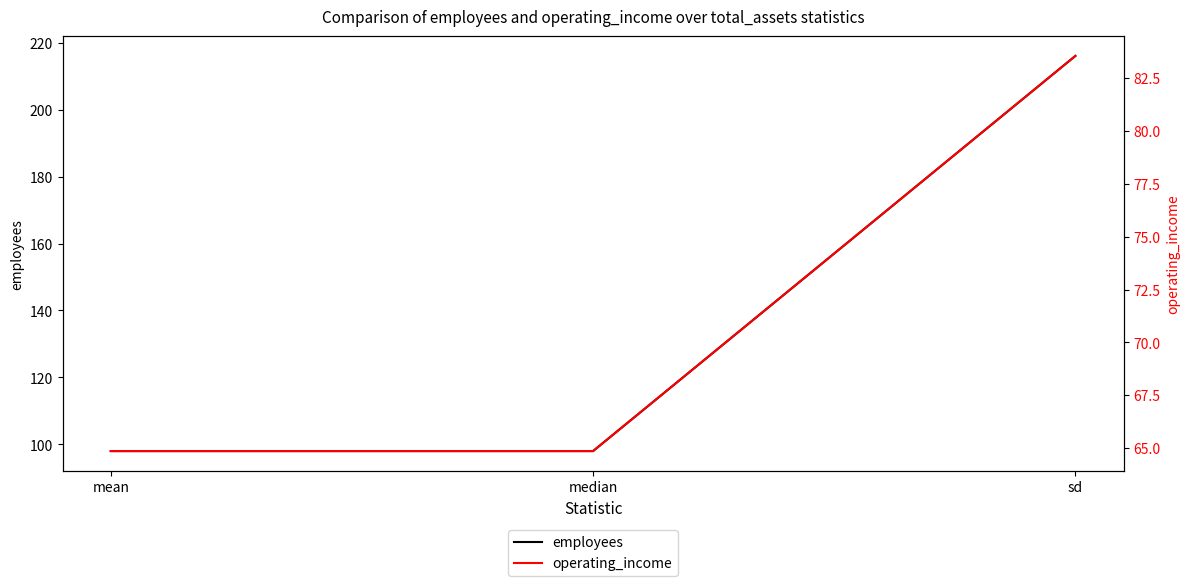

Reading left to right, what are all the values shown in this chart?

employees: 98.0	98.0	216.0
operating_income: 64.9	64.9	83.6